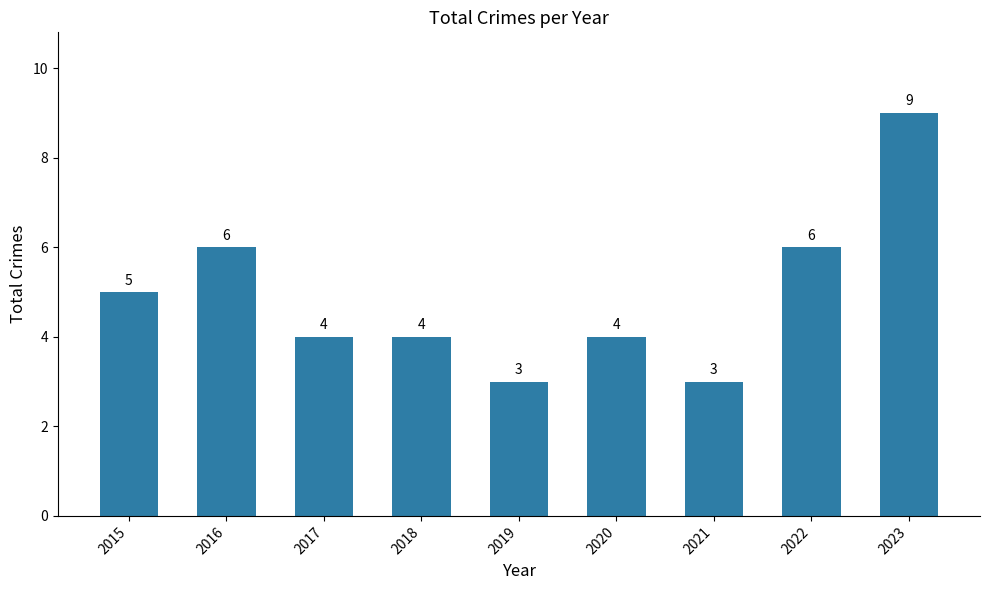

How many series are shown in this chart?

1